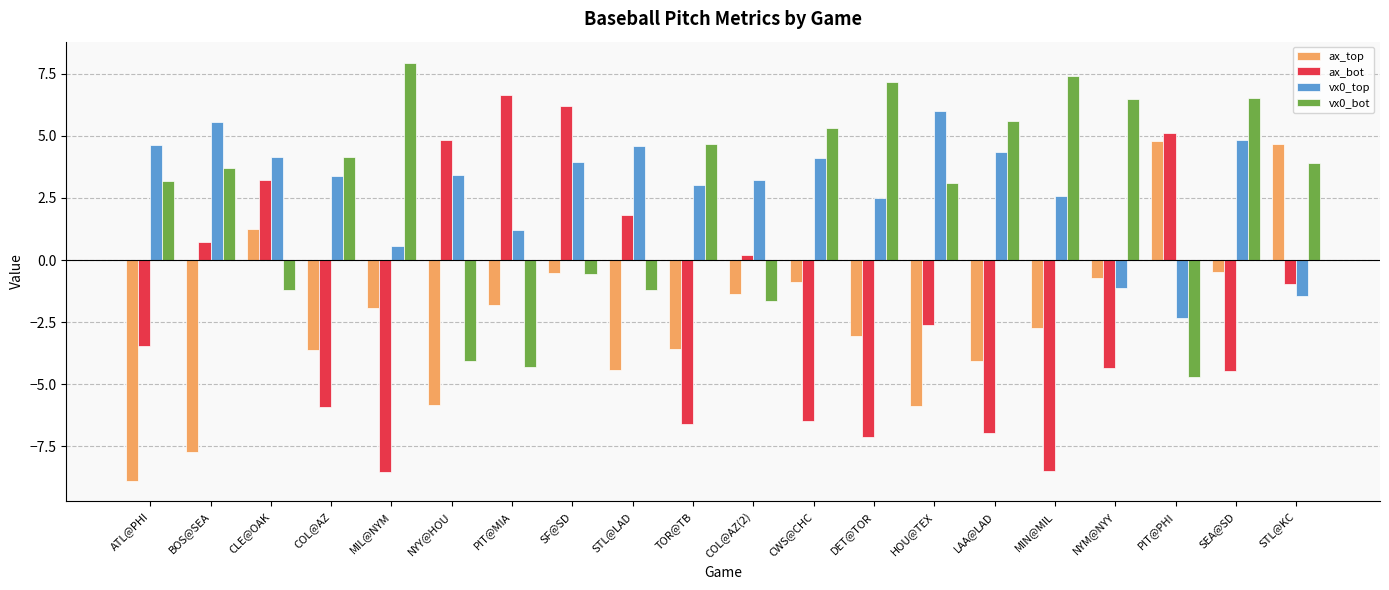

What is the lowest value of the vx0_bot series?

-4.7